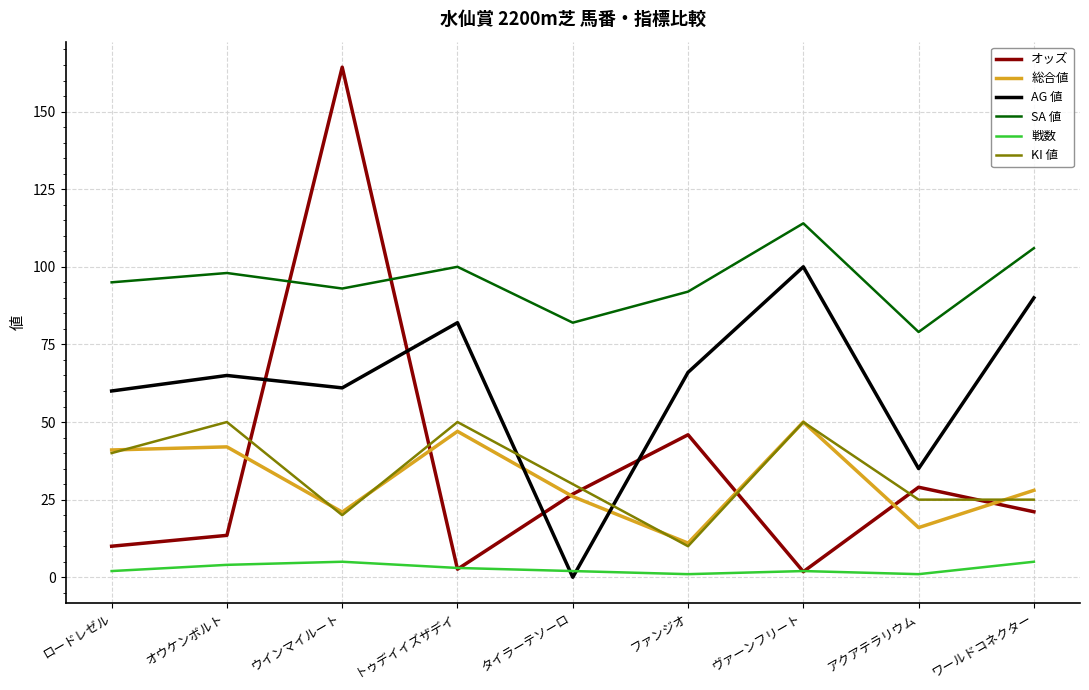

Which category has the highest value in the 総合値 series?

ヴァーンフリート